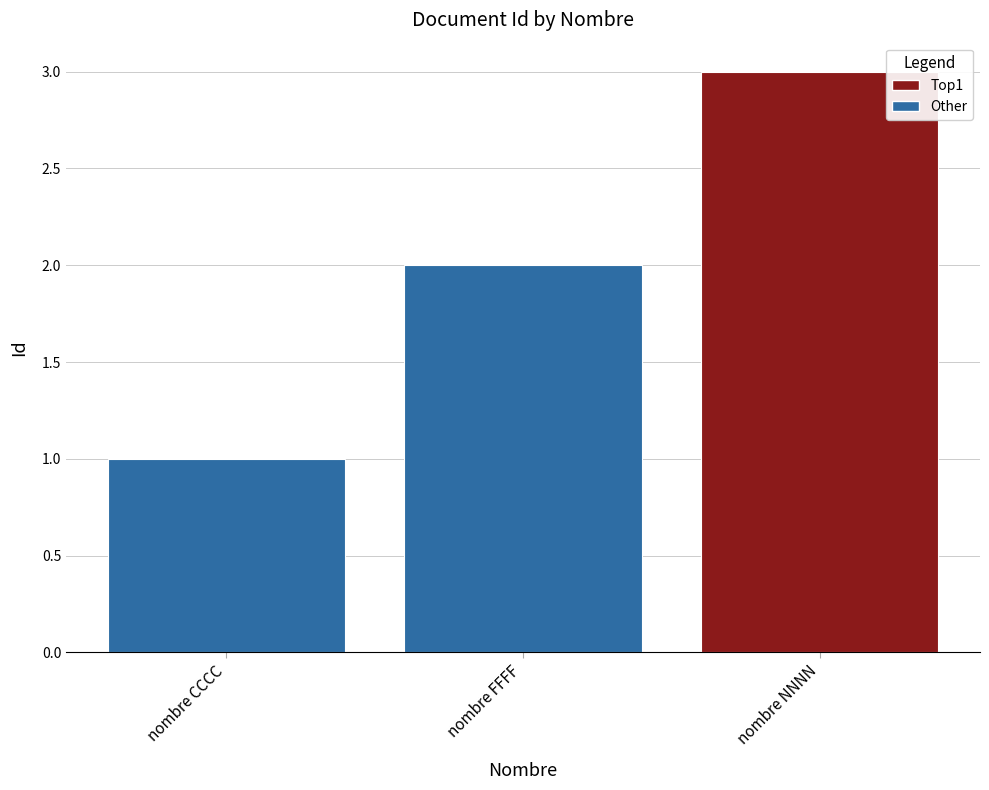

Which has a higher value, nombre CCCC or nombre NNNN?

nombre NNNN